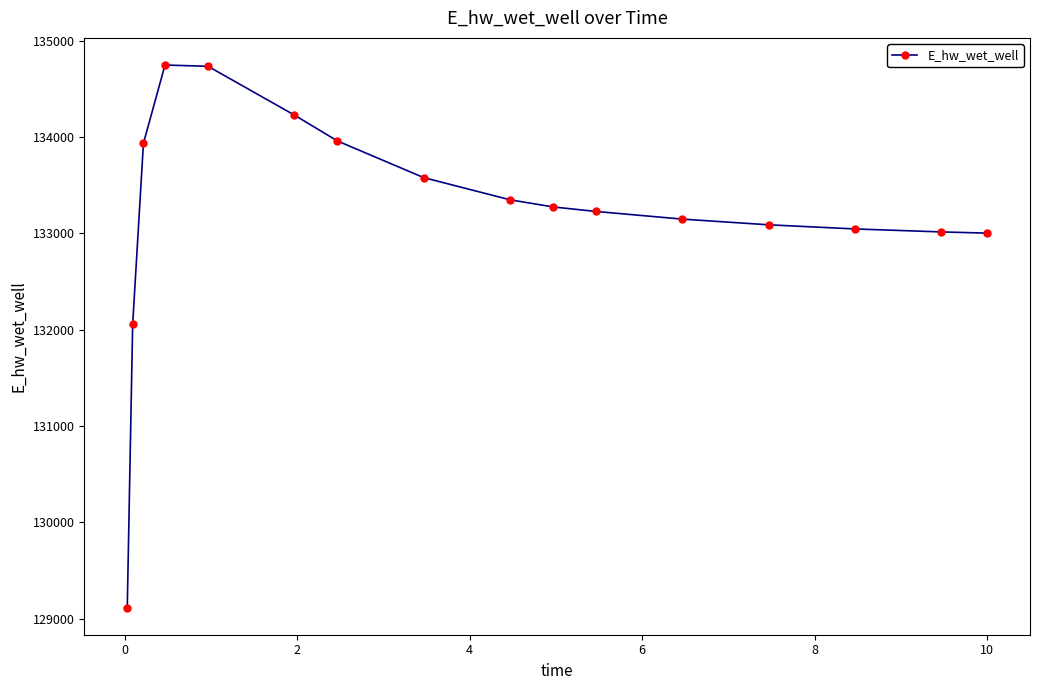

What is the value of the 6th point from the left?

134228.5